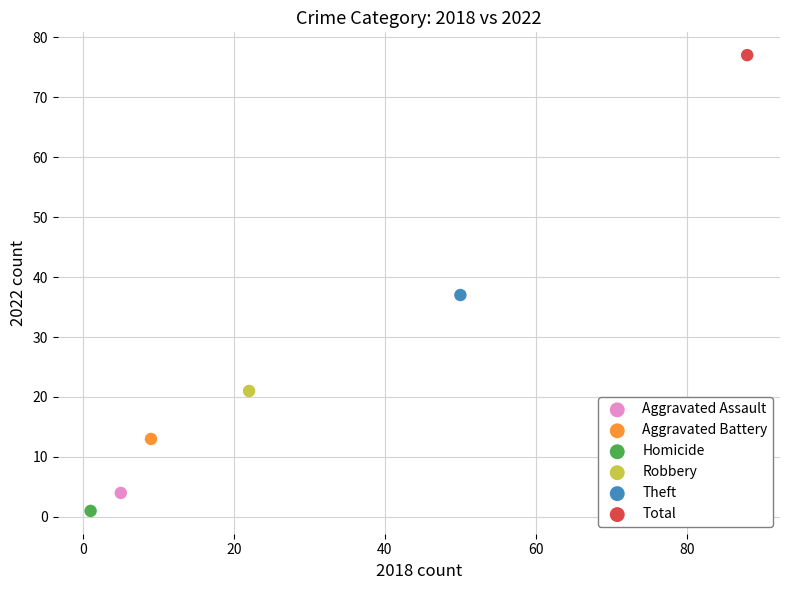

Which series contains the lowest Y value?

Homicide